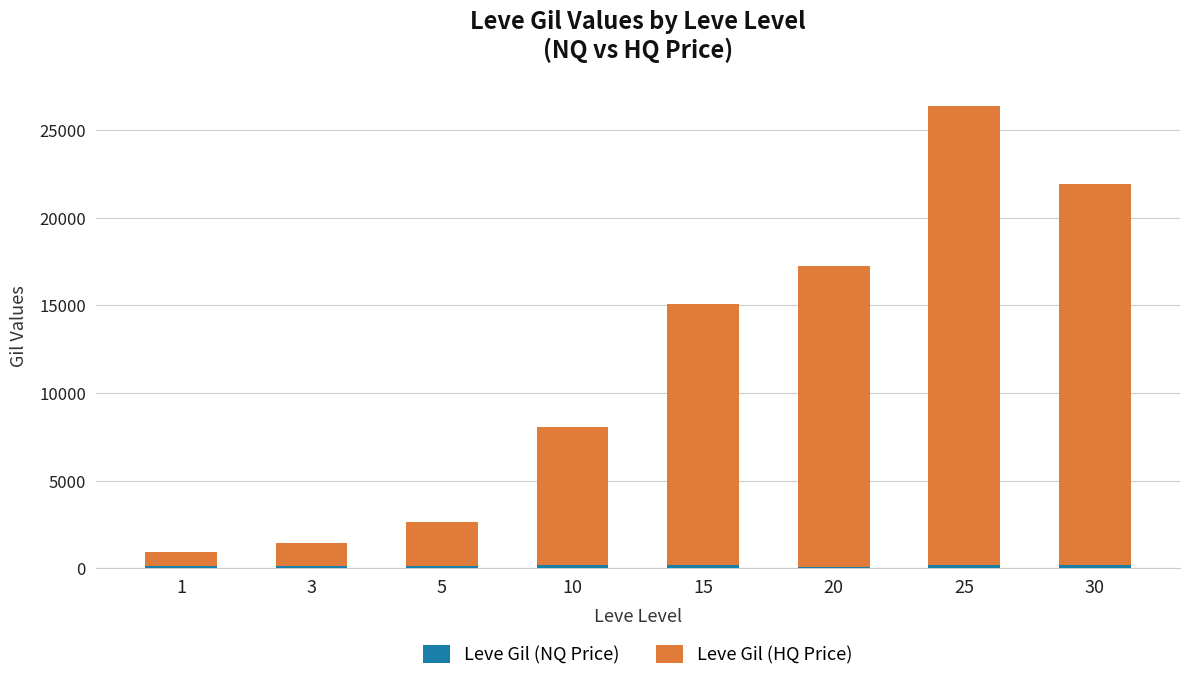

How many categories are shown in the chart?

8